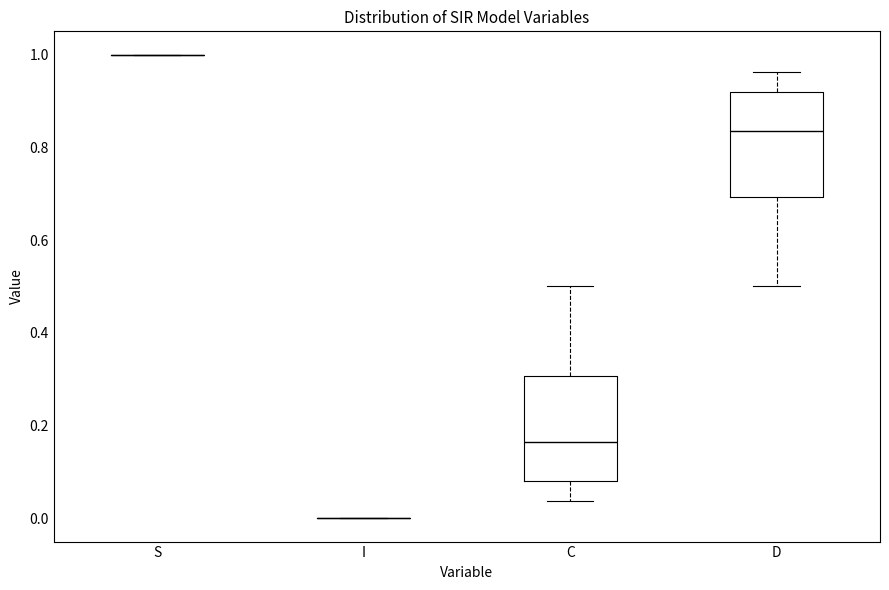

Reading left to right, read every box against the y-axis: the position of its median line, the range the box covers, and the ends of its whiskers. The values are not printed on the chart, so give them approximately, as read against the axis.

S: box collapsed to a line at 1.00, whiskers 1.00 to 1.00
I: box collapsed to a line at 0.00, whiskers 0.00 to 0.00
C: median 0.16, box 0.08 to 0.30, whiskers 0.04 to 0.50
D: median 0.84, box 0.70 to 0.92, whiskers 0.50 to 0.96